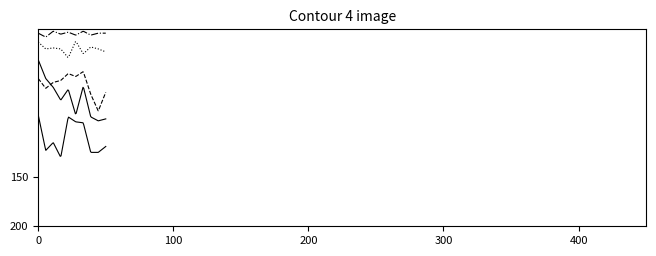

How many lines are shown in the chart?

5